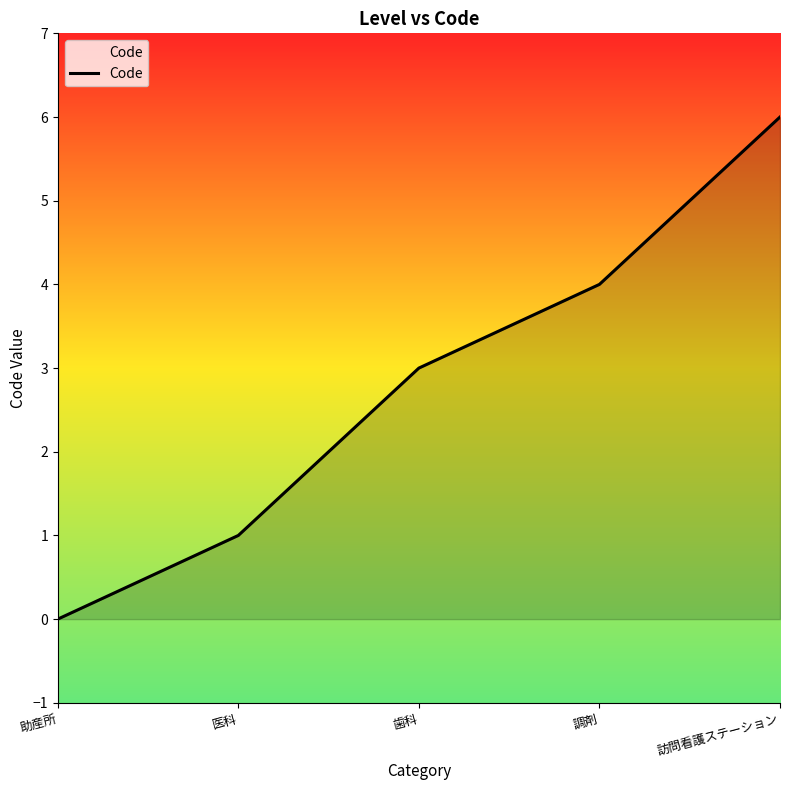

What is the maximum value shown in the chart?

6